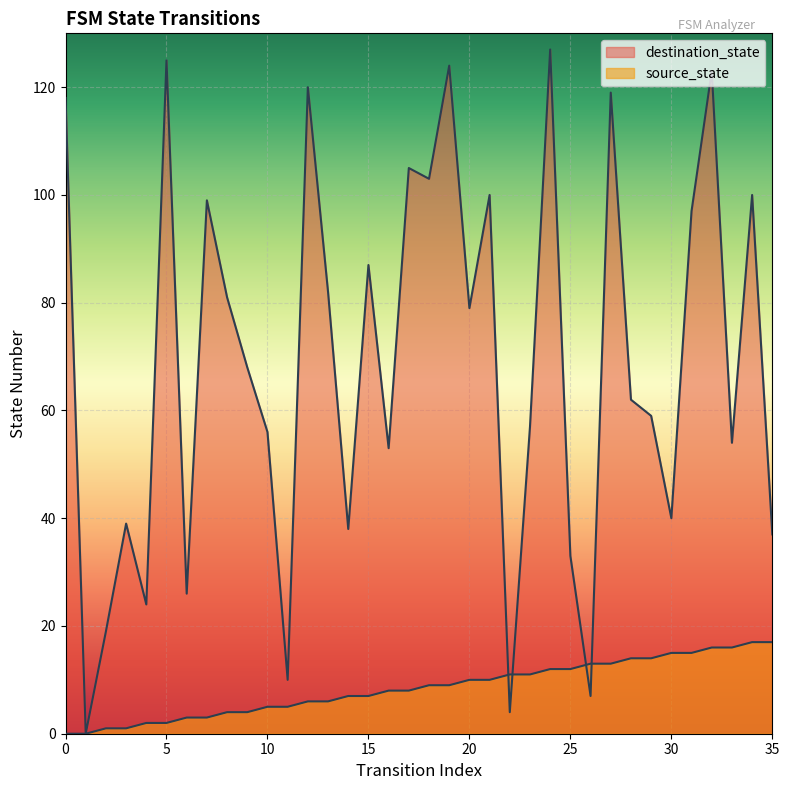

The value of source_state at 31 is 15. True or false?

True